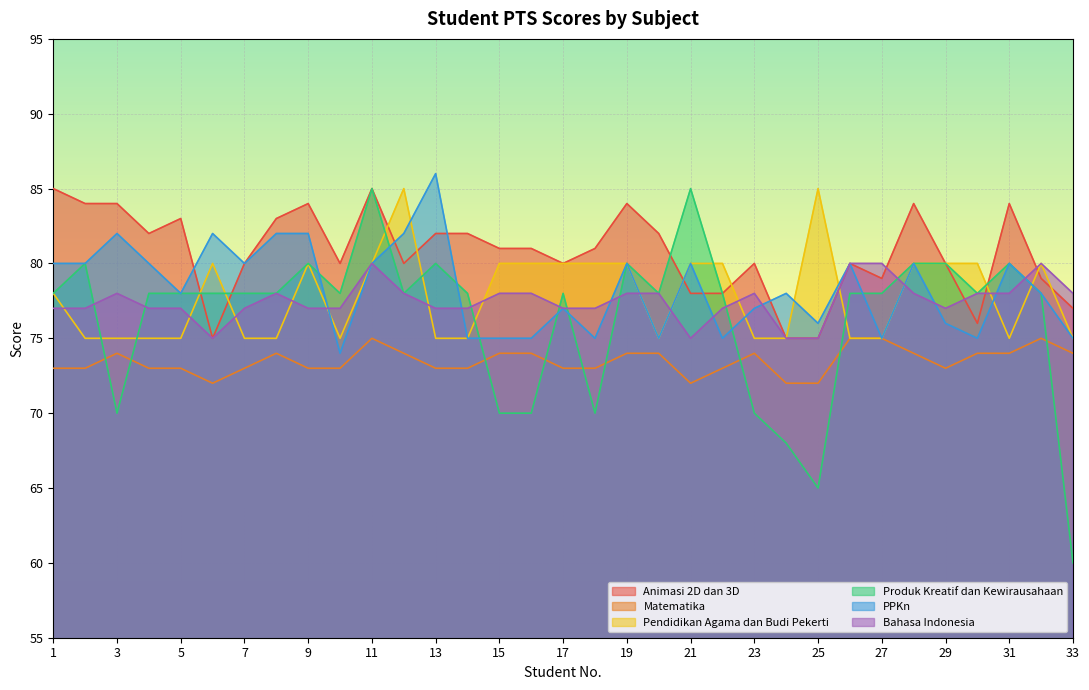

At which label is Matematika closest to 73?

1